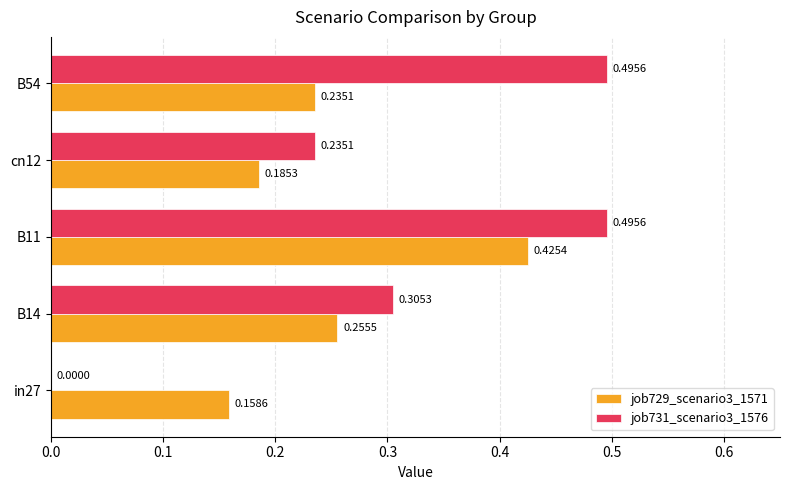

Is the value of job731_scenario3_1576 at B14 greater than the value of job729_scenario3_1571 at cn12?

Yes